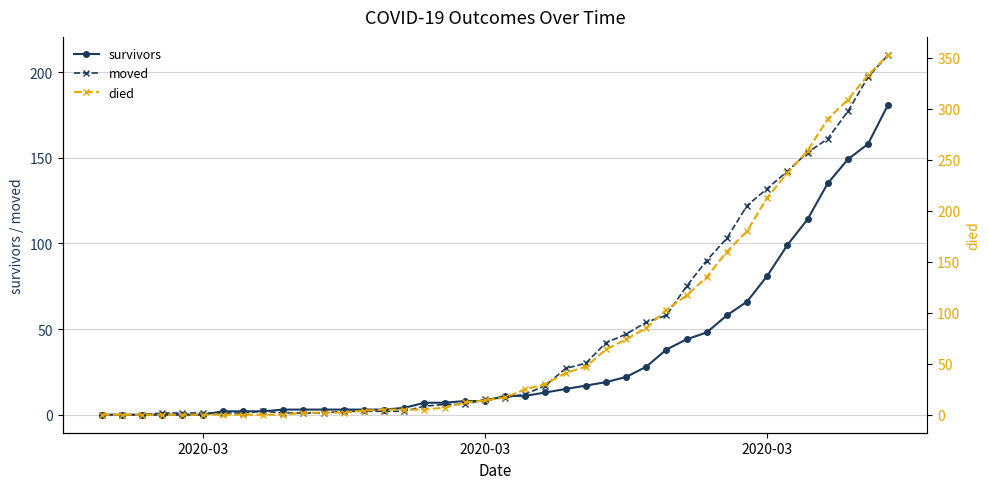

How many values in the survivors series are below 11?

20